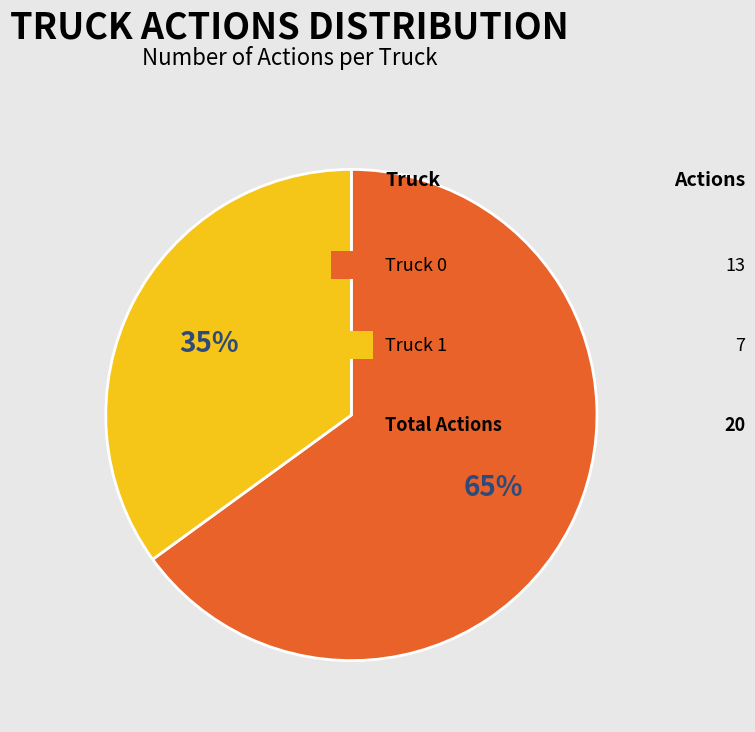

To the nearest percent, what is the difference between the largest and smallest slice percentages?

30%